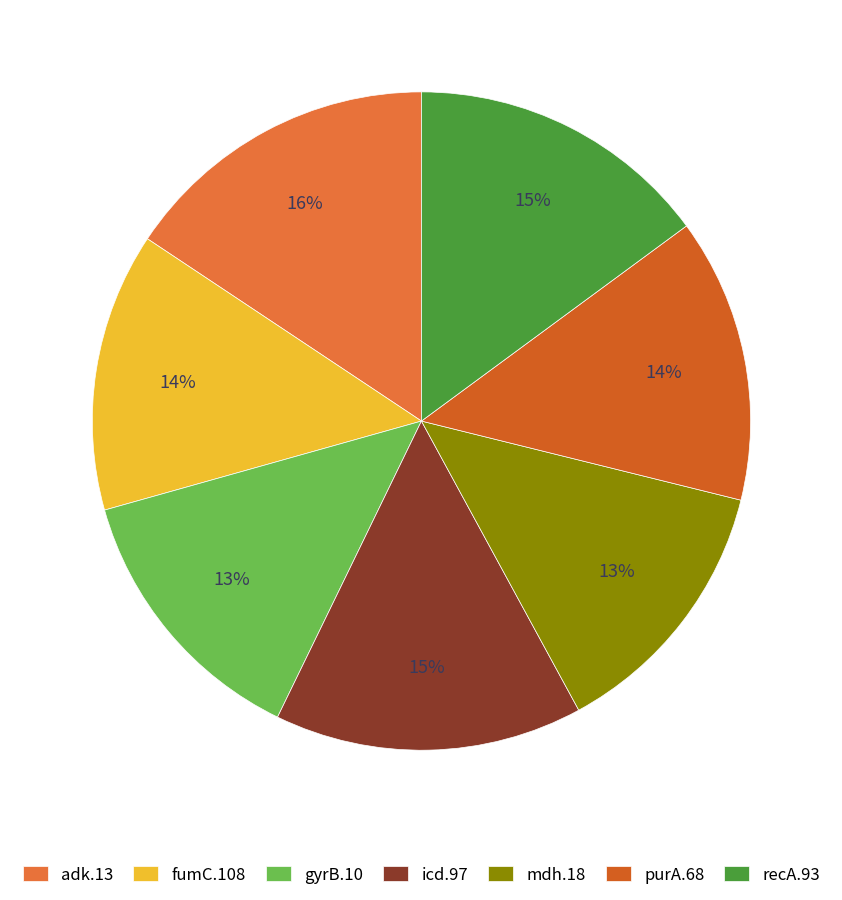

To the nearest percent, what is the average slice percentage?

14%